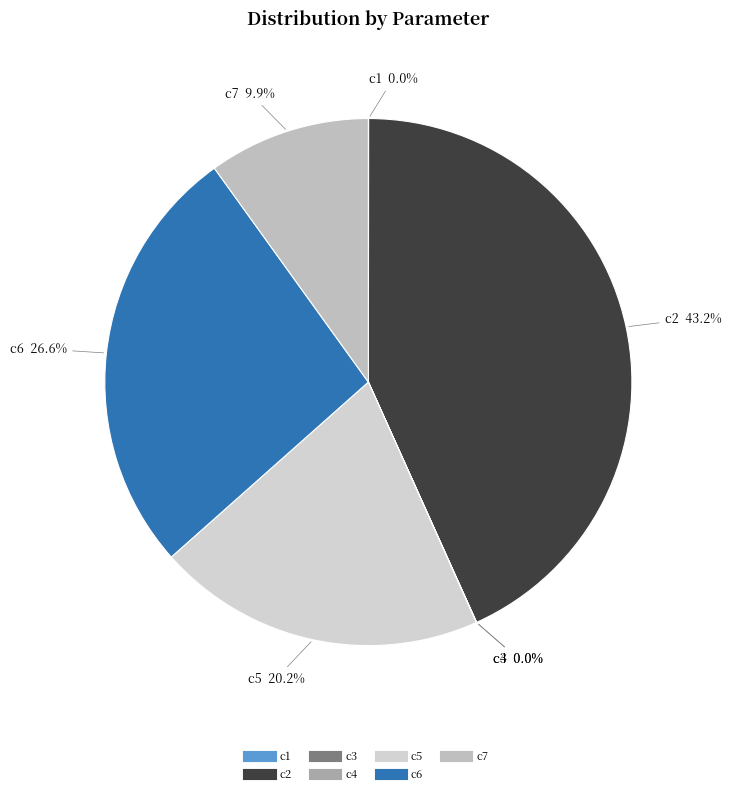

What is the largest slice in the pie chart?

c2